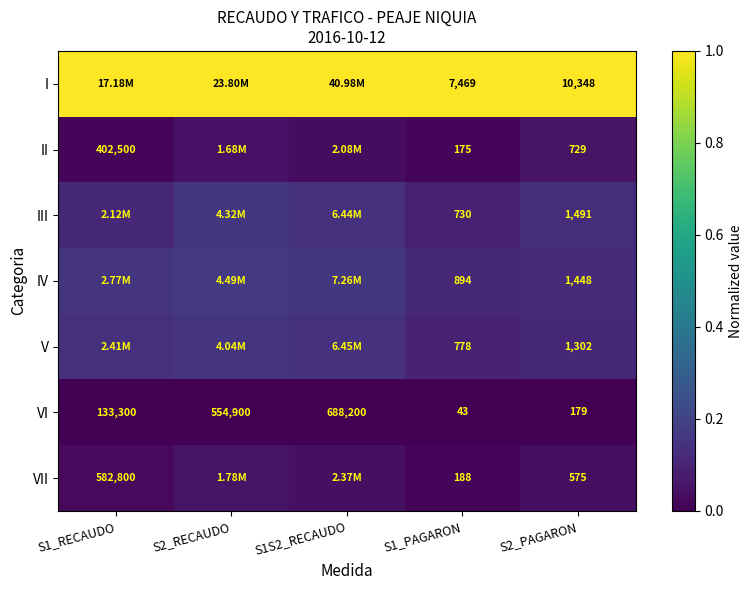

Is the value of I at S1_PAGARON greater than the value of VII at S1_RECAUDO?

No